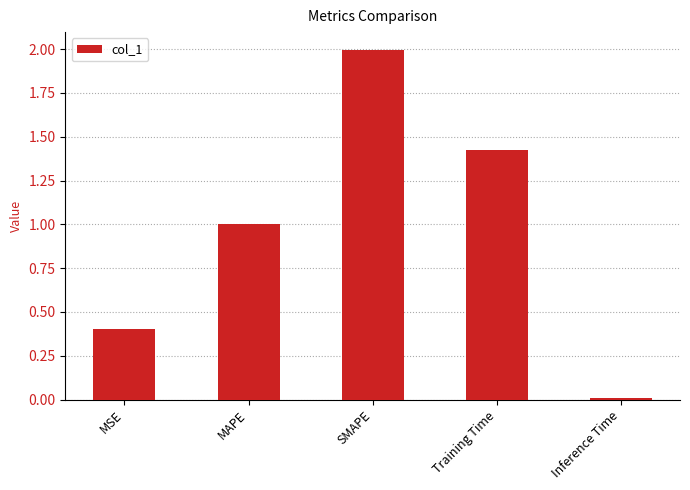

True or false: the data shows 0.4 at MSE.

True